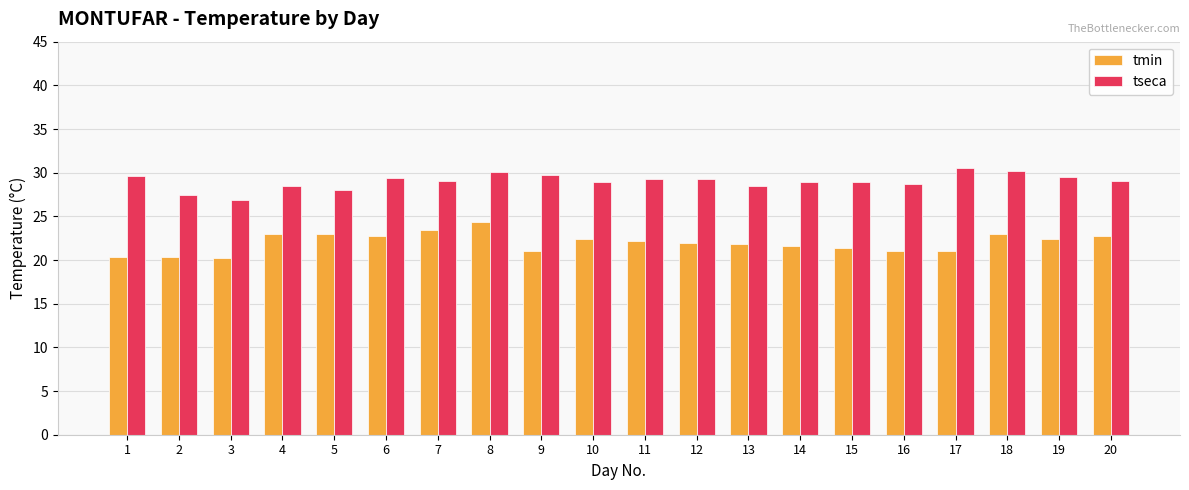

What value does the tmin series have at 9?

21.0